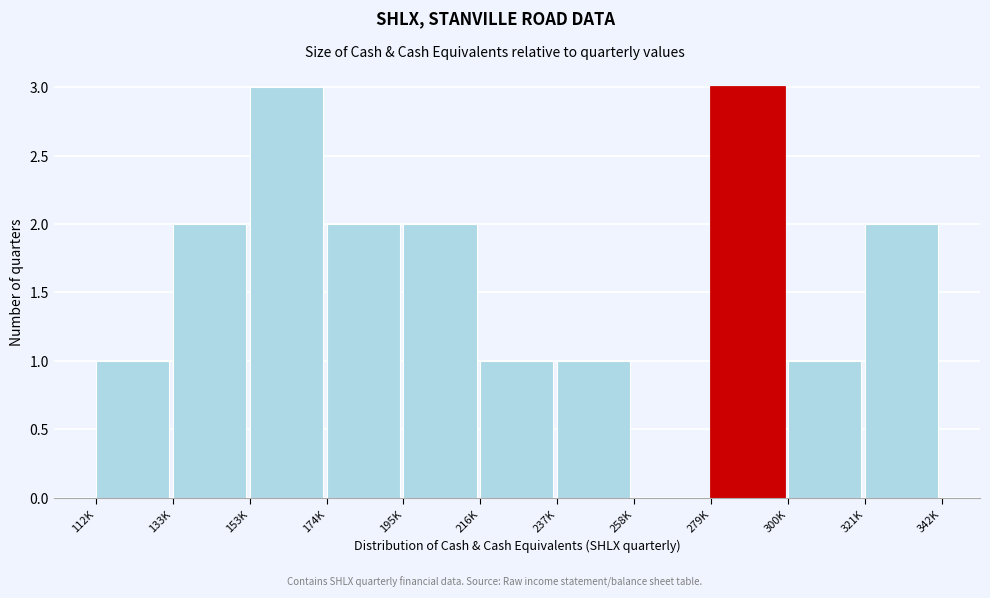

Reading left to right, extract all data points from this chart.

112K=1	133K=2	153K=3	174K=2	195K=2	216K=1	237K=1	258K=0	279K=3	300K=1	321K=2